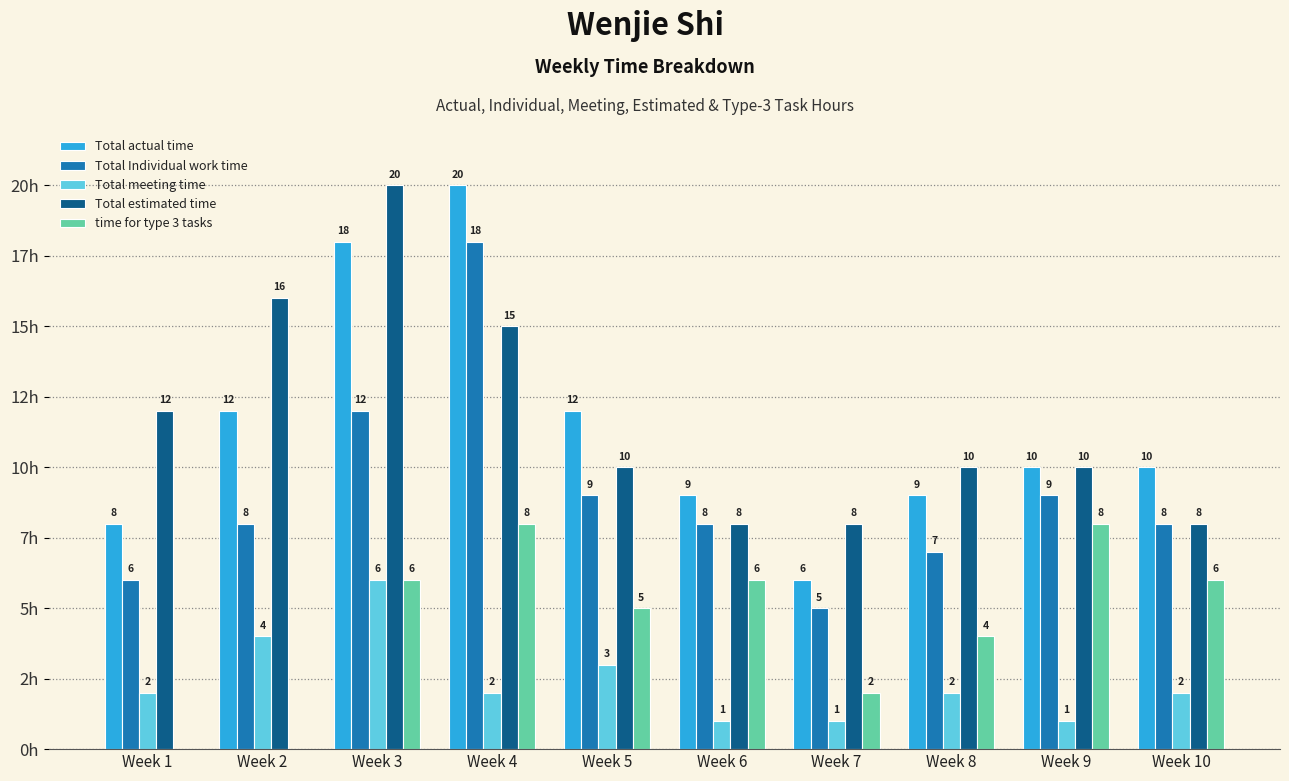

What are all the series names shown in the legend?

Total actual time, Total Individual work time, Total meeting time, Total estimated time, time for type 3 tasks